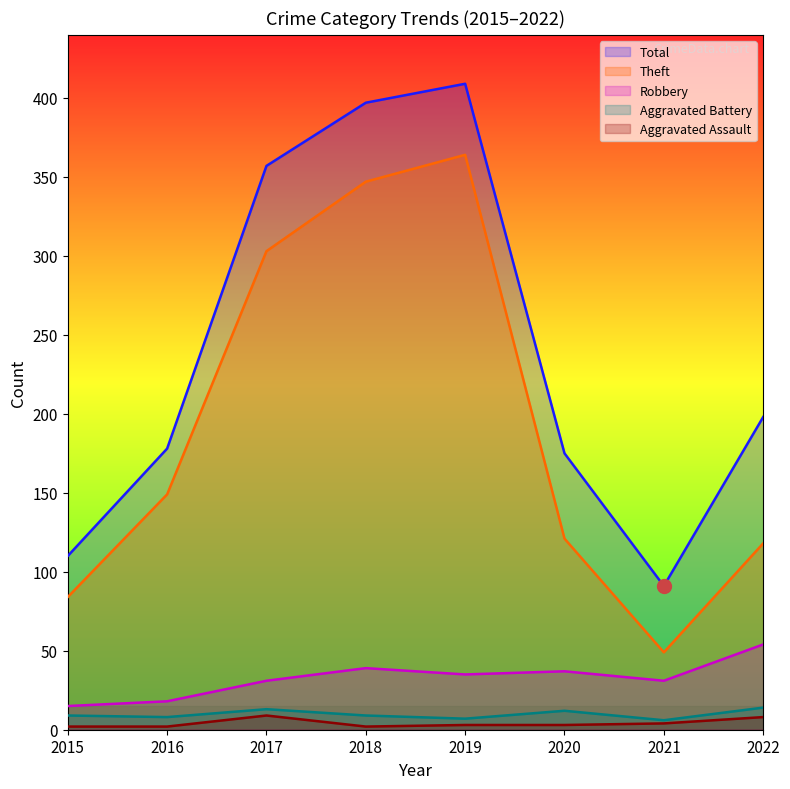

The Robbery series shows 24 at 2022. True or false?

False